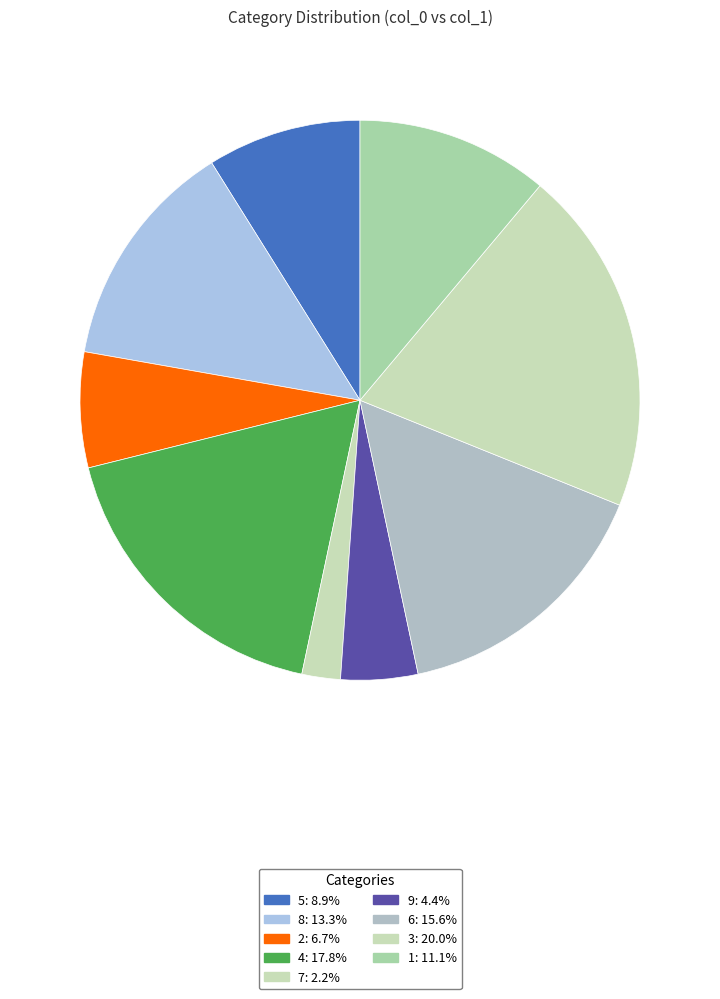

How many segments does this pie chart have?

9